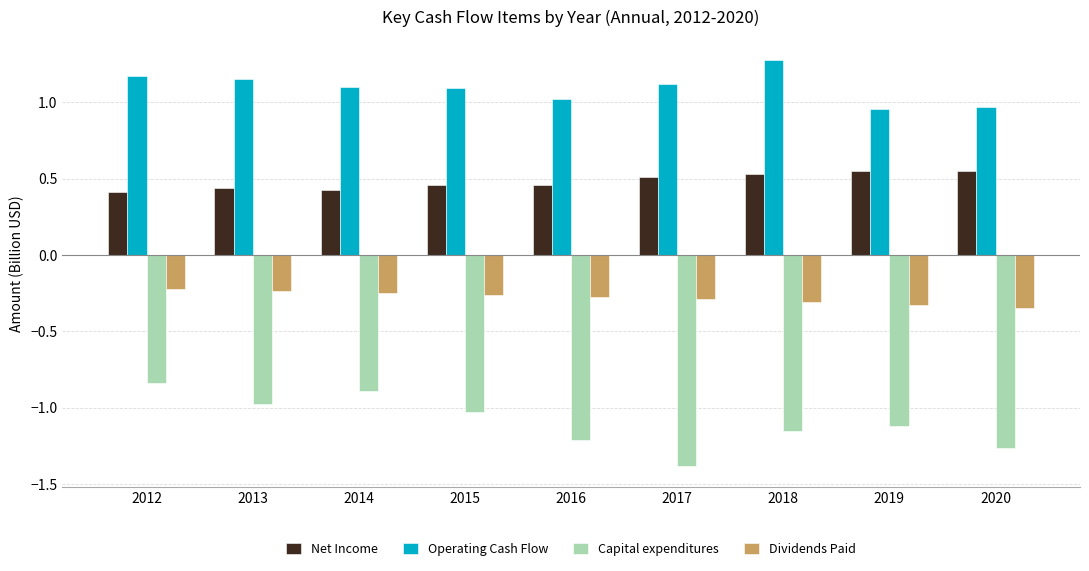

At how many categories does at least one series exceed 0?

9